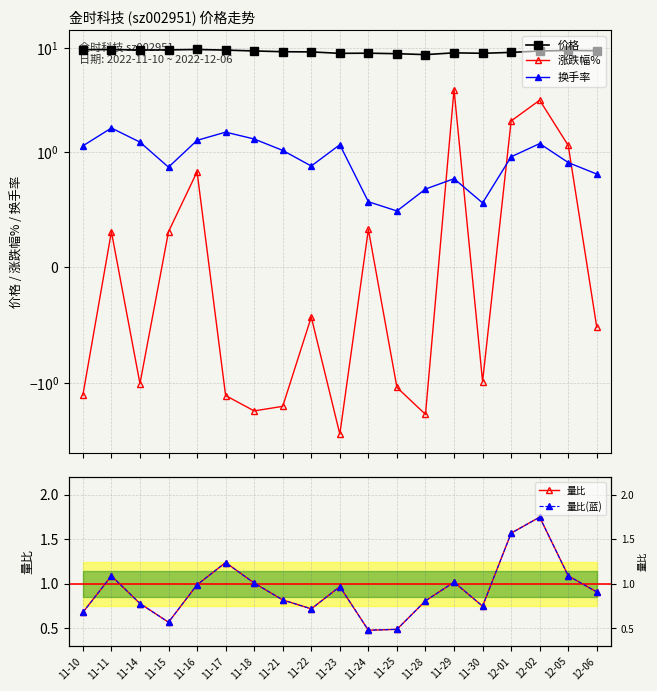

What is the value of the 换手率 point at the 3rd from the left?

1.2